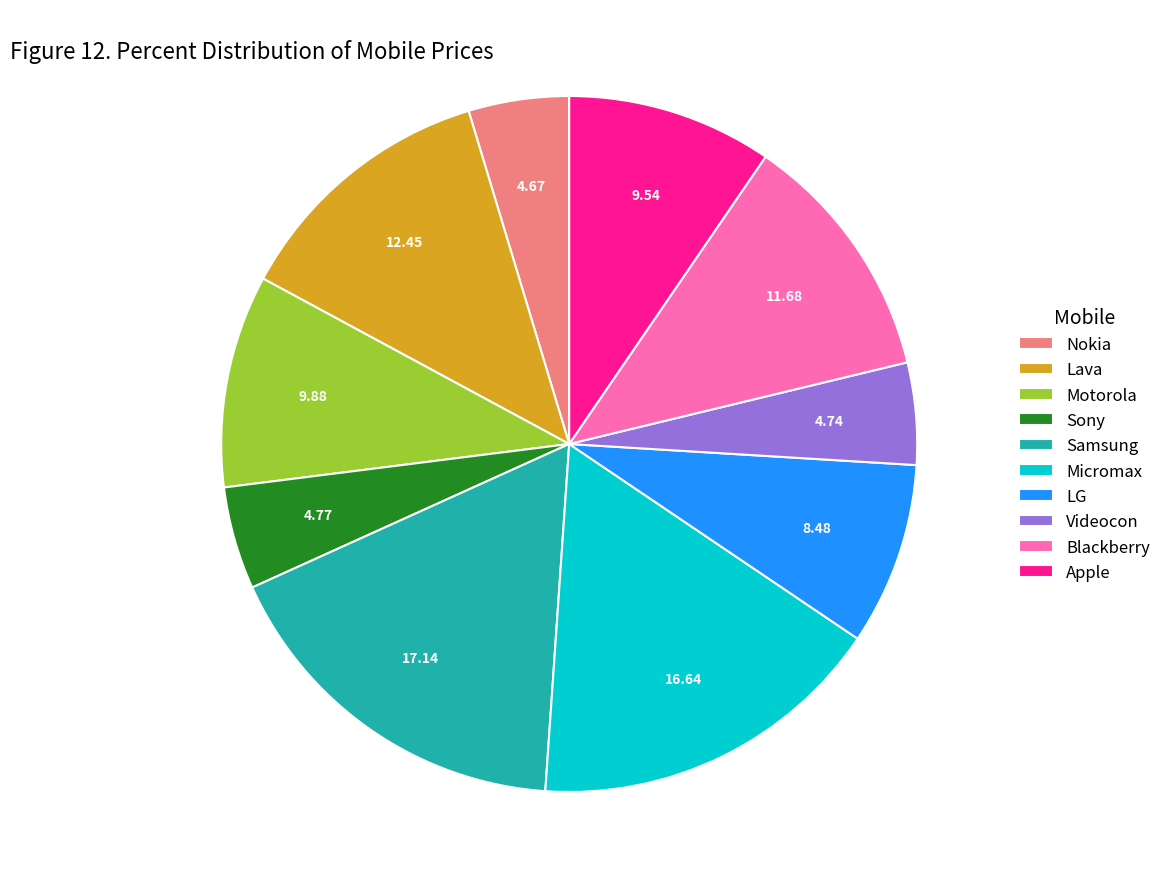

How many slices are in this pie chart?

10